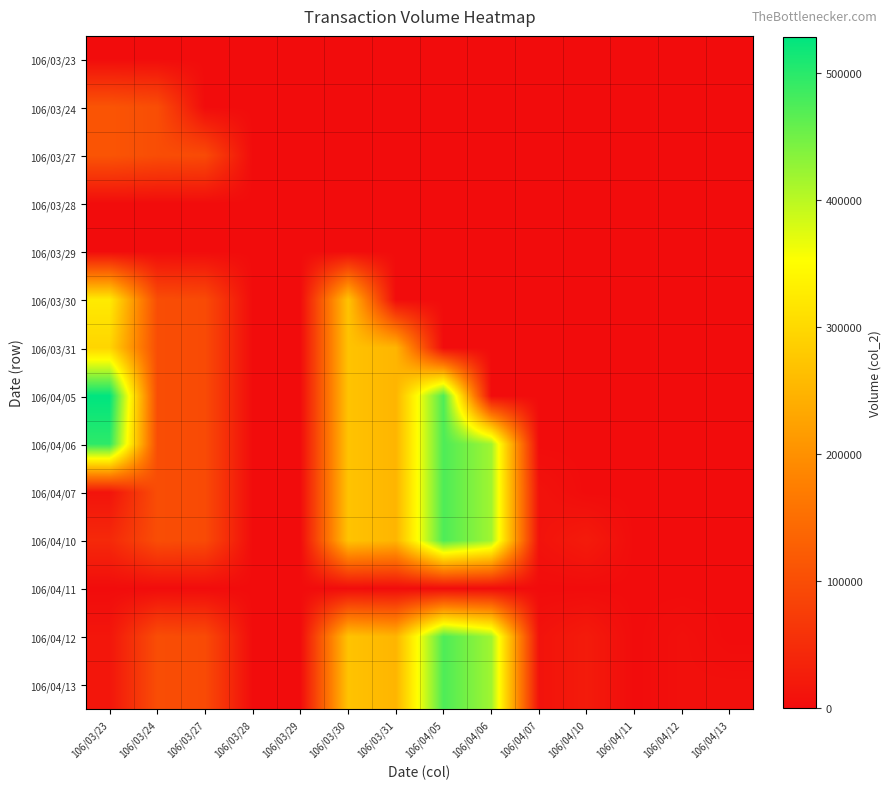

Reading left to right, transcribe all the data shown in this chart.

106/03/23: 106/03/23=0	106/03/24=0	106/03/27=0	106/03/28=0	106/03/29=0	106/03/30=0	106/03/31=0	106/04/05=0	106/04/06=0	106/04/07=0	106/04/10=0	106/04/11=0	106/04/12=0	106/04/13=0
106/03/24: 106/03/23=111000	106/03/24=99900	106/03/27=0	106/03/28=0	106/03/29=0	106/03/30=0	106/03/31=0	106/04/05=0	106/04/06=0	106/04/07=0	106/04/10=0	106/04/11=0	106/04/12=0	106/04/13=0
106/03/27: 106/03/23=111000	106/03/24=99900	106/03/27=95430	106/03/28=0	106/03/29=0	106/03/30=0	106/03/31=0	106/04/05=0	106/04/06=0	106/04/07=0	106/04/10=0	106/04/11=0	106/04/12=0	106/04/13=0
106/03/28: 106/03/23=0	106/03/24=0	106/03/27=0	106/03/28=0	106/03/29=0	106/03/30=0	106/03/31=0	106/04/05=0	106/04/06=0	106/04/07=0	106/04/10=0	106/04/11=0	106/04/12=0	106/04/13=0
106/03/29: 106/03/23=0	106/03/24=0	106/03/27=0	106/03/28=0	106/03/29=0	106/03/30=0	106/03/31=0	106/04/05=0	106/04/06=0	106/04/07=0	106/04/10=0	106/04/11=0	106/04/12=0	106/04/13=0
106/03/30: 106/03/23=325000	106/03/24=99900	106/03/27=95430	106/03/28=0	106/03/29=0	106/03/30=270650	106/03/31=0	106/04/05=0	106/04/06=0	106/04/07=0	106/04/10=0	106/04/11=0	106/04/12=0	106/04/13=0
106/03/31: 106/03/23=295000	106/03/24=99900	106/03/27=95430	106/03/28=0	106/03/29=0	106/03/30=270650	106/03/31=250800	106/04/05=0	106/04/06=0	106/04/07=0	106/04/10=0	106/04/11=0	106/04/12=0	106/04/13=0
106/04/05: 106/03/23=529000	106/03/24=99900	106/03/27=95430	106/03/28=0	106/03/29=0	106/03/30=270650	106/03/31=250800	106/04/05=475100	106/04/06=0	106/04/07=0	106/04/10=0	106/04/11=0	106/04/12=0	106/04/13=0
106/04/06: 106/03/23=497000	106/03/24=99900	106/03/27=95430	106/03/28=0	106/03/29=0	106/03/30=270650	106/03/31=250800	106/04/05=475100	106/04/06=418120	106/04/07=0	106/04/10=0	106/04/11=0	106/04/12=0	106/04/13=0
106/04/07: 106/03/23=12000	106/03/24=99900	106/03/27=95430	106/03/28=0	106/03/29=0	106/03/30=270650	106/03/31=250800	106/04/05=475100	106/04/06=418120	106/04/07=9960	106/04/10=0	106/04/11=0	106/04/12=0	106/04/13=0
106/04/10: 106/03/23=44000	106/03/24=99900	106/03/27=95430	106/03/28=0	106/03/29=0	106/03/30=270650	106/03/31=250800	106/04/05=475100	106/04/06=418120	106/04/07=9960	106/04/10=23200	106/04/11=0	106/04/12=0	106/04/13=0
106/04/11: 106/03/23=0	106/03/24=0	106/03/27=0	106/03/28=0	106/03/29=0	106/03/30=0	106/03/31=0	106/04/05=0	106/04/06=0	106/04/07=0	106/04/10=0	106/04/11=0	106/04/12=0	106/04/13=0
106/04/12: 106/03/23=15000	106/03/24=99900	106/03/27=95430	106/03/28=0	106/03/29=0	106/03/30=270650	106/03/31=250800	106/04/05=475100	106/04/06=418120	106/04/07=9960	106/04/10=23200	106/04/11=0	106/04/12=5850	106/04/13=0
106/04/13: 106/03/23=15000	106/03/24=99900	106/03/27=95430	106/03/28=0	106/03/29=0	106/03/30=270650	106/03/31=250800	106/04/05=475100	106/04/06=418120	106/04/07=9960	106/04/10=23200	106/04/11=0	106/04/12=5850	106/04/13=5850